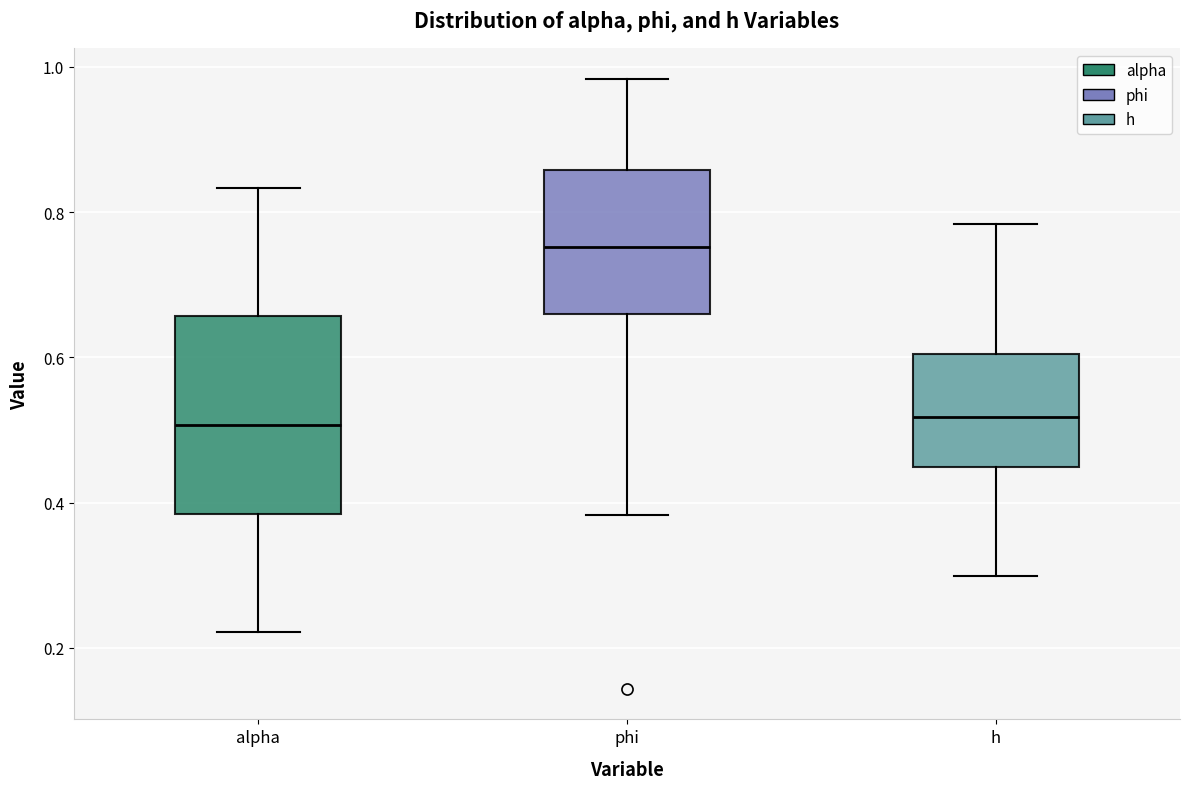

Comparing the boxes themselves (not the whiskers), which one is the tallest?

alpha